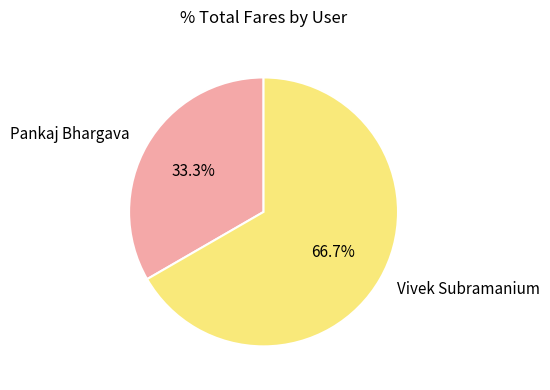

How many slices are in this pie chart?

2